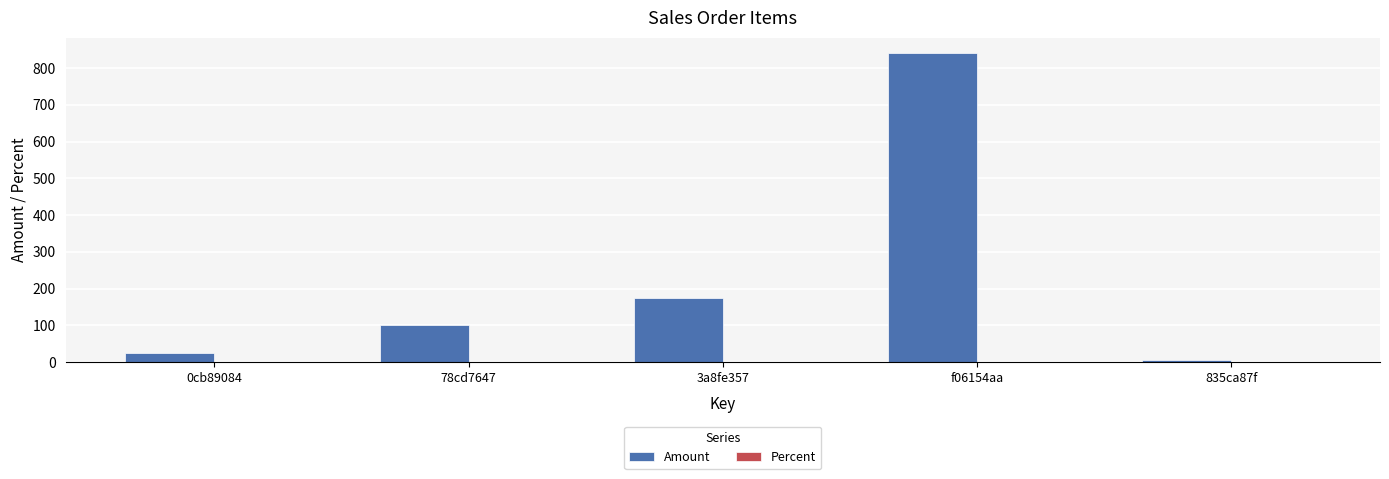

At which label is the value closest to 422?

3a8fe357